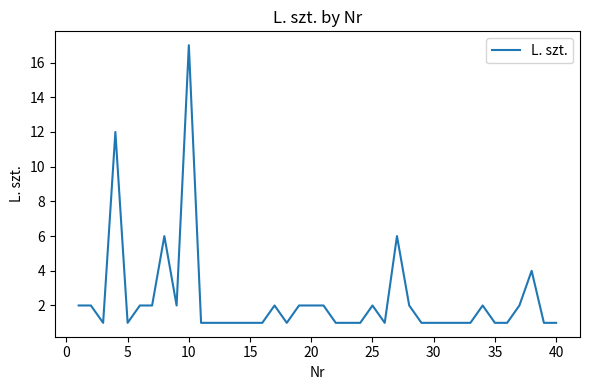

What is the smallest value displayed?

1